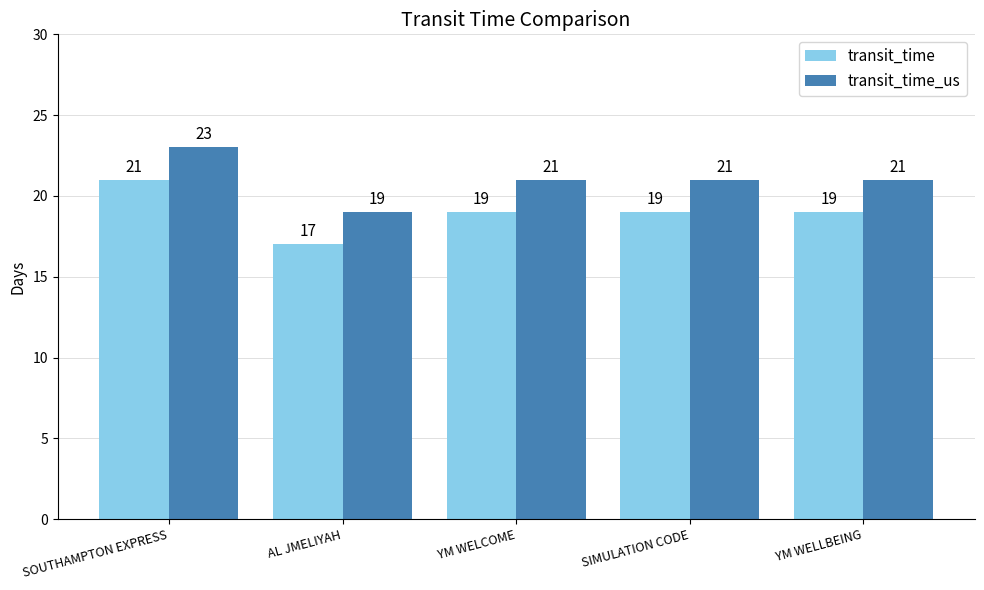

Which series has the largest total across all categories?

transit_time_us